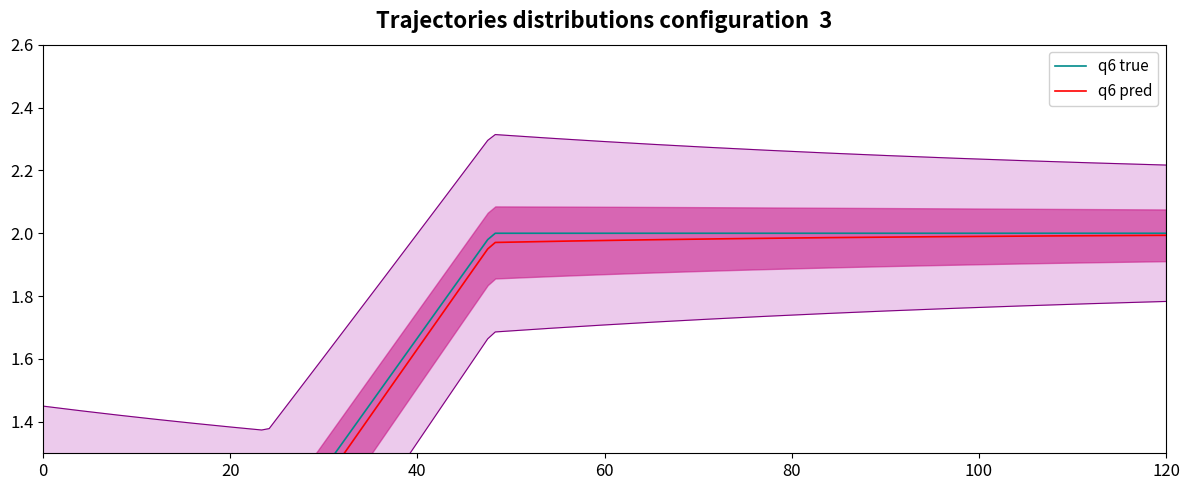

True or false: the data has more than 2 interior local peaks.

False